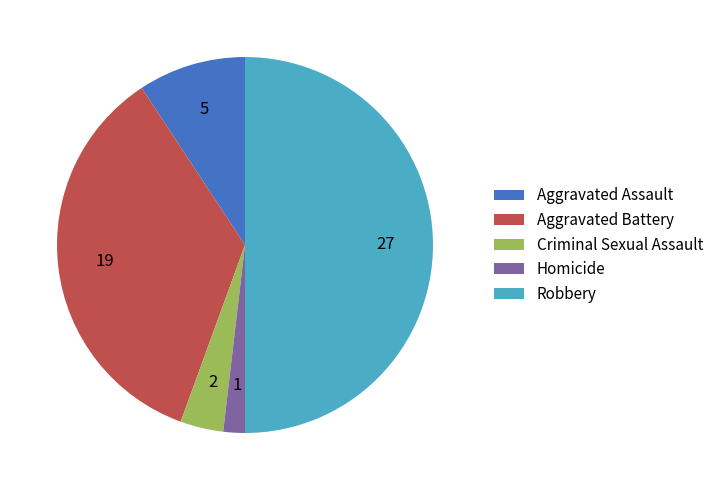

Combined, do Aggravated Assault and Homicide account for over 50%?

No